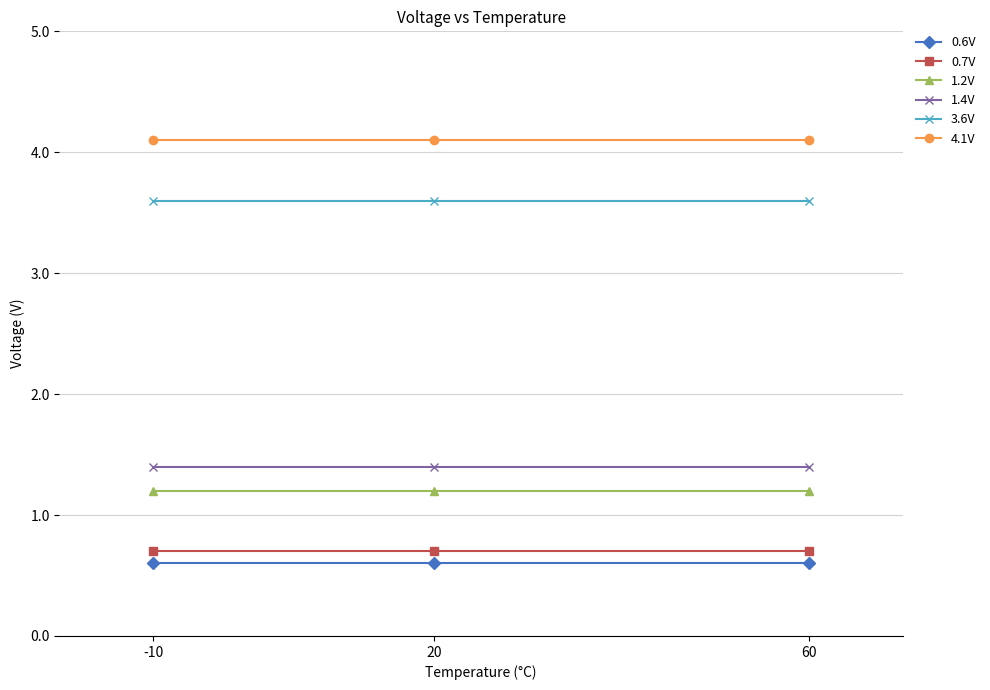

What is the lowest value of the 0.6V series?

0.6